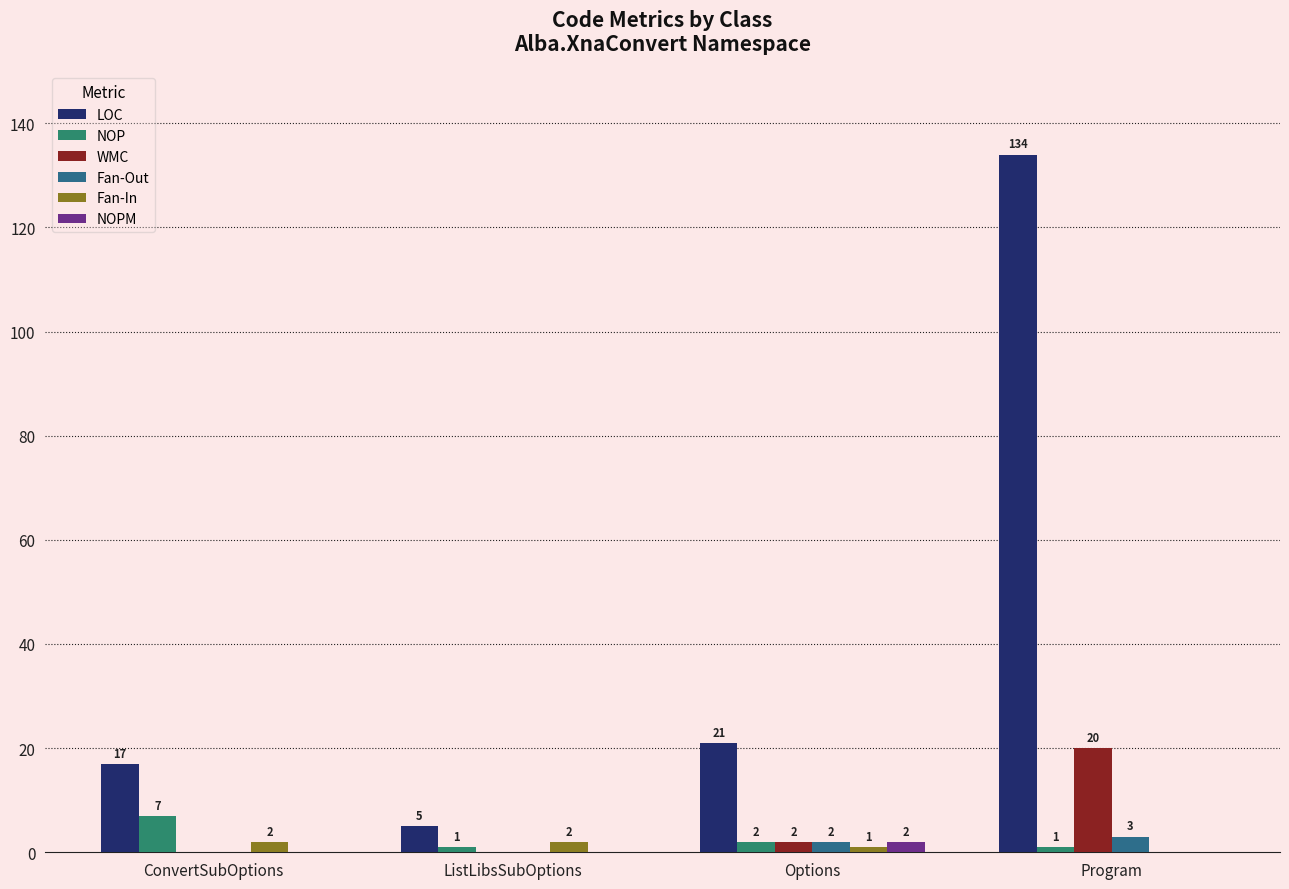

Which series changed the most between ListLibsSubOptions and Program?

LOC